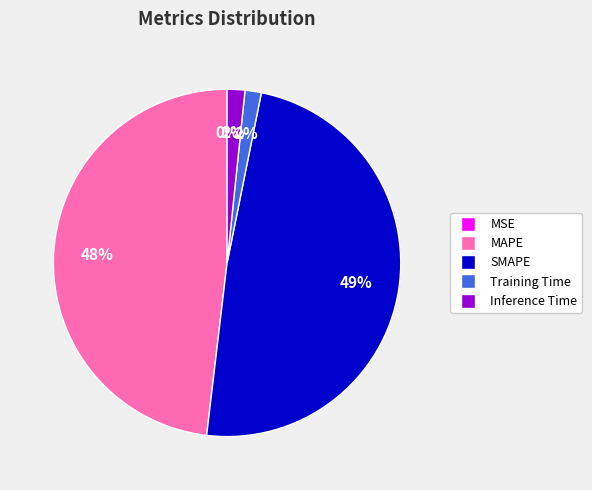

Do MAPE and SMAPE together represent more than half of the pie?

Yes